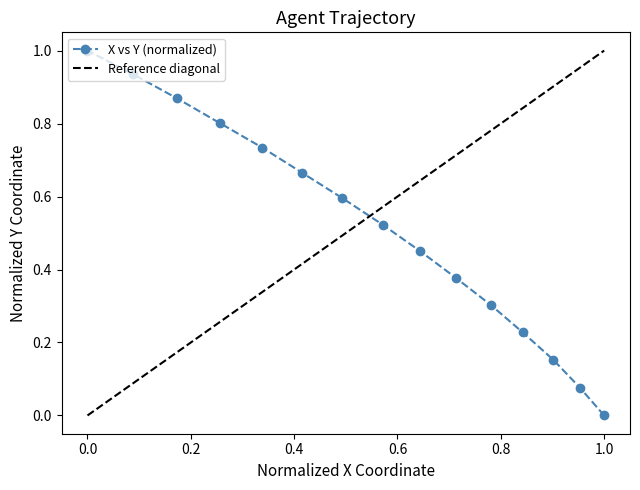

Is it true that X vs Y (normalized) equals 0.0 at 1.0?

True